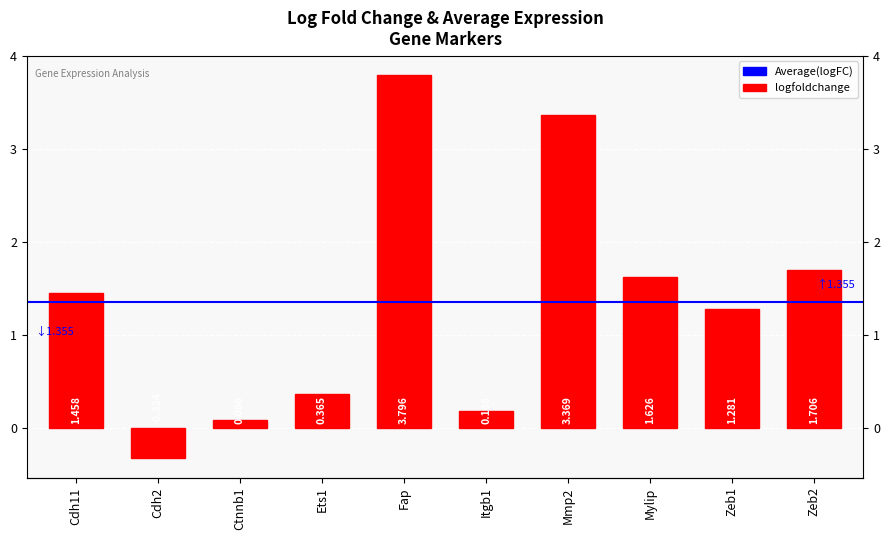

How many values are below zero?

1